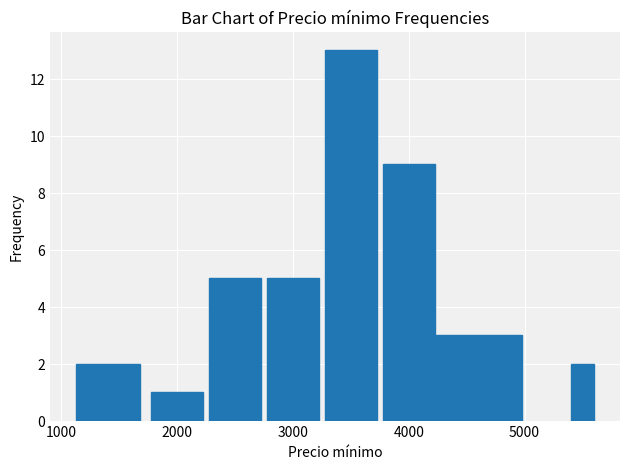

What is the value of the 3rd bar from the left?

1